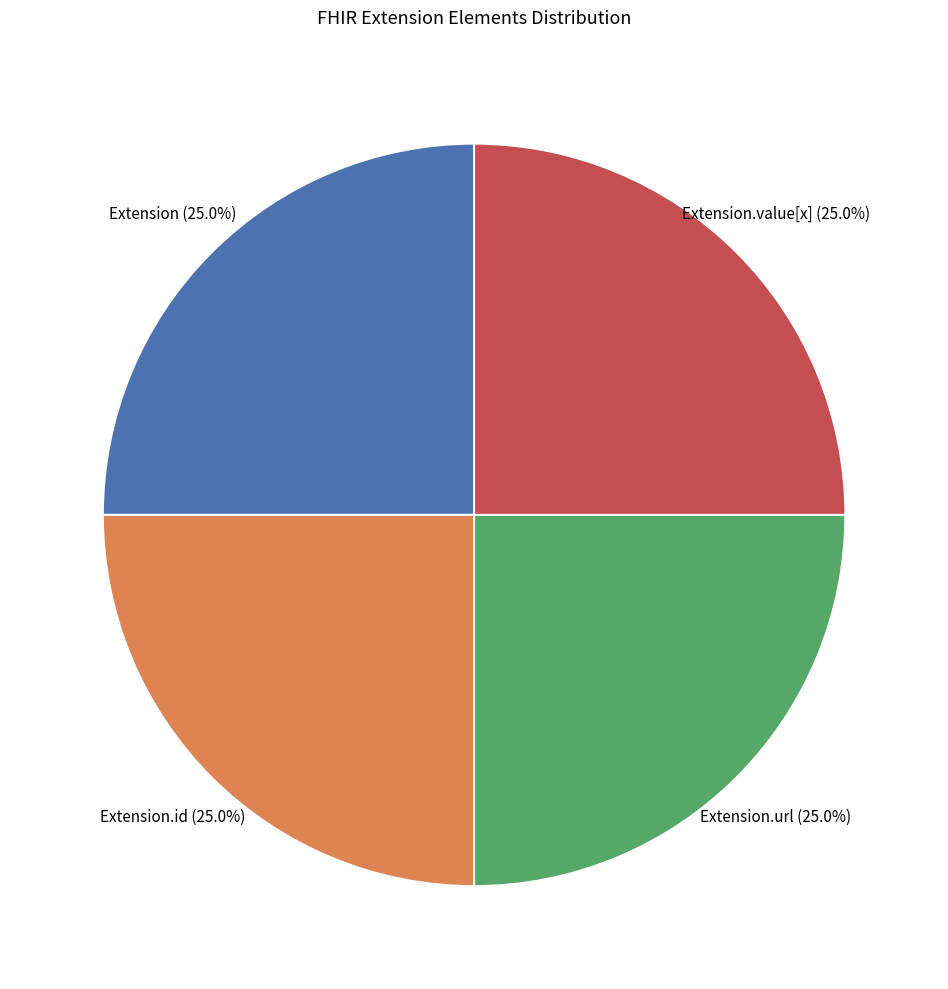

Is there any slice that represents more than half of the pie?

No